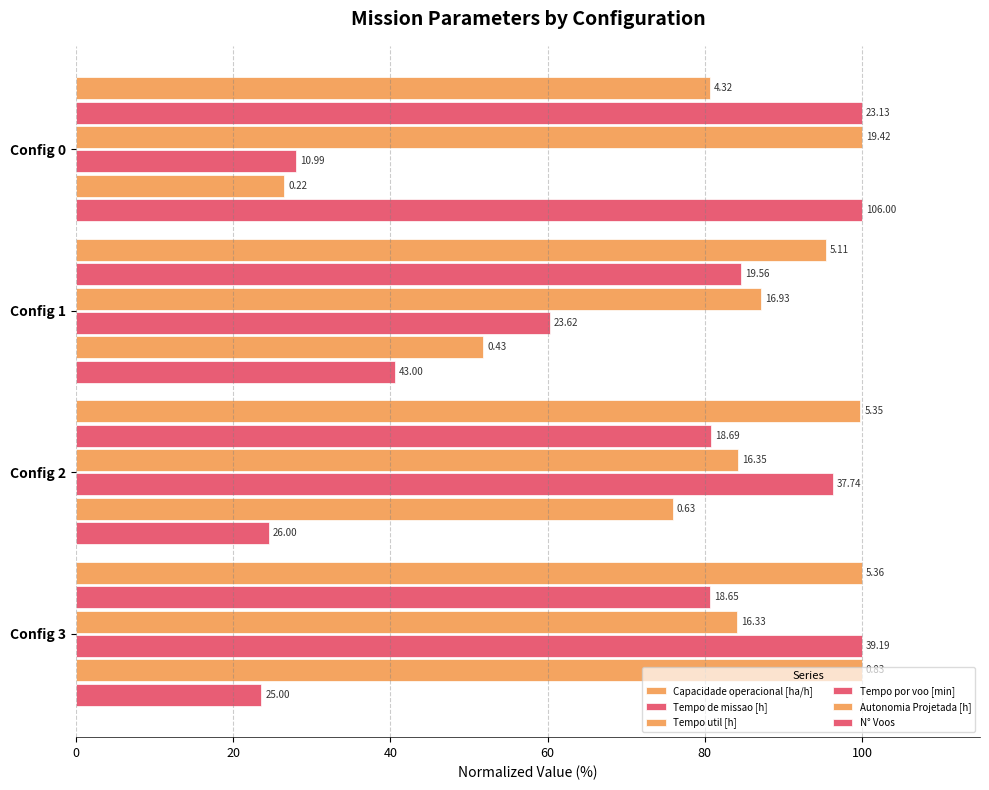

Which series has the widest spread of values?

N° Voos